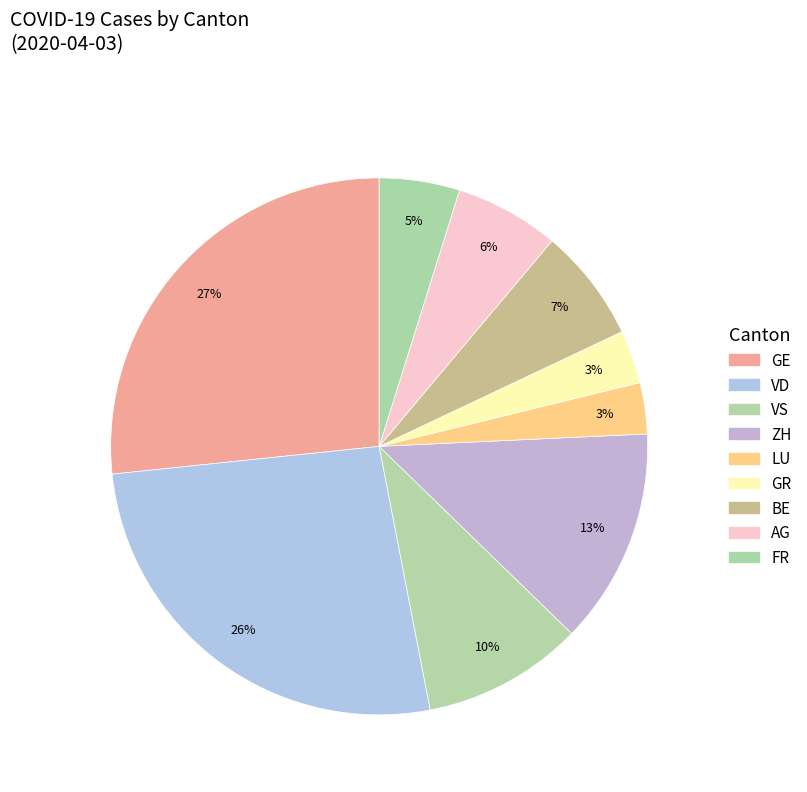

Which category has the smallest portion of the pie?

LU